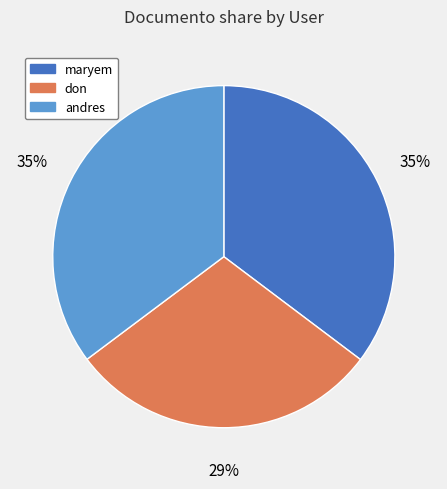

Approximately how many times larger is the value at andres compared to don?

1.2